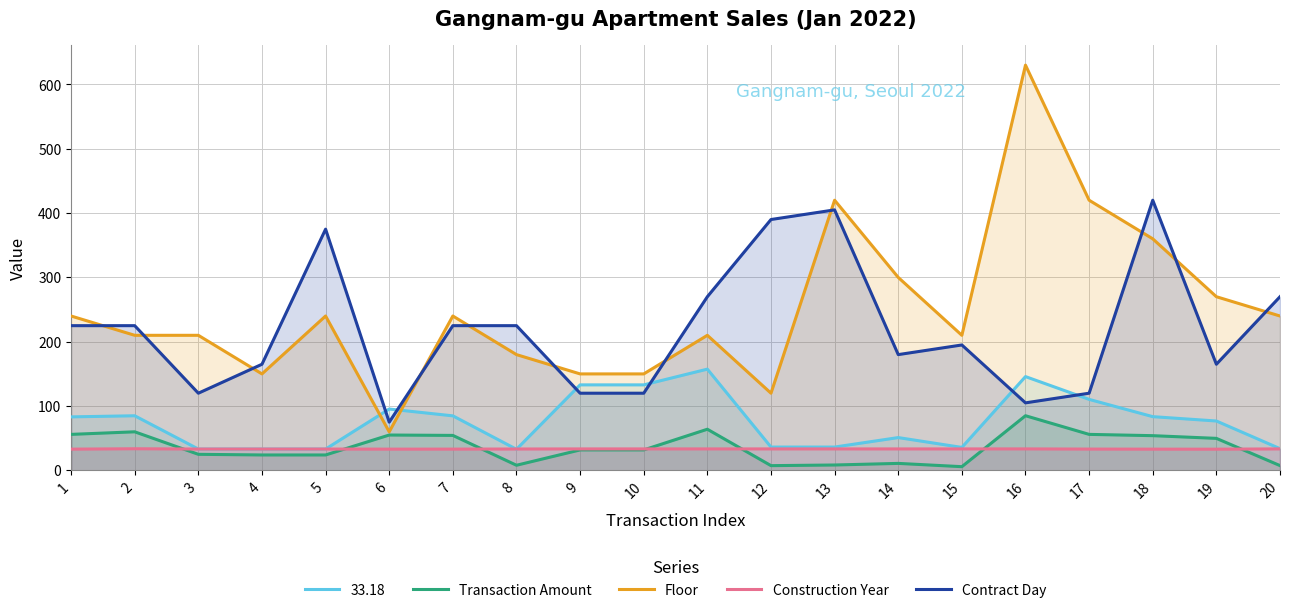

Between 18 and 17, which is larger?

17